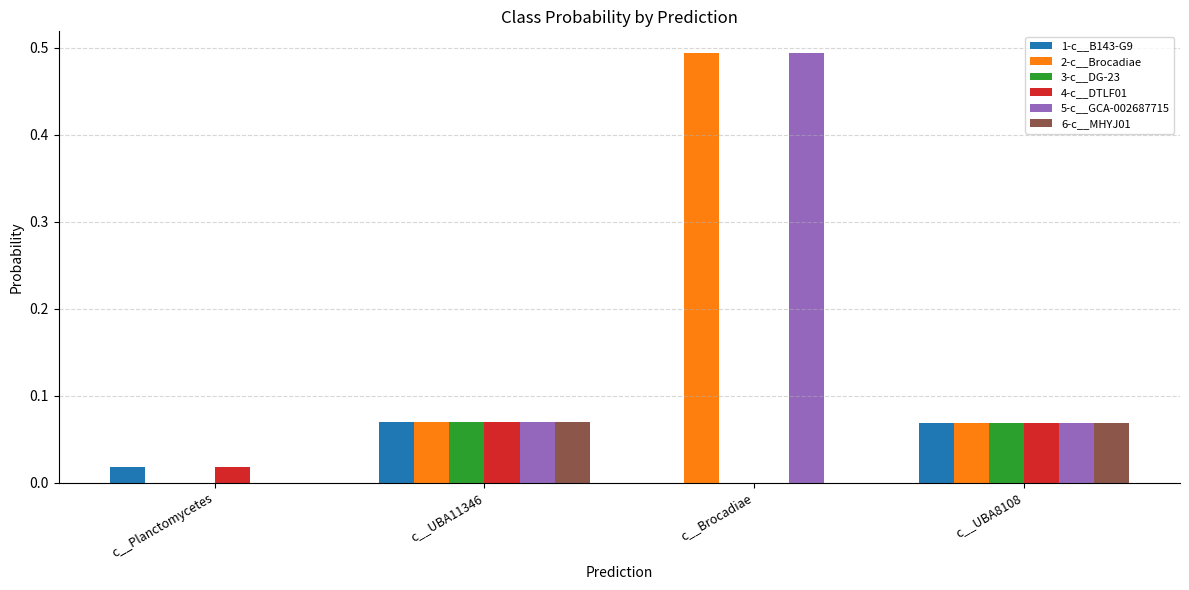

What is the total value across all series at c__UBA8108?

0.4